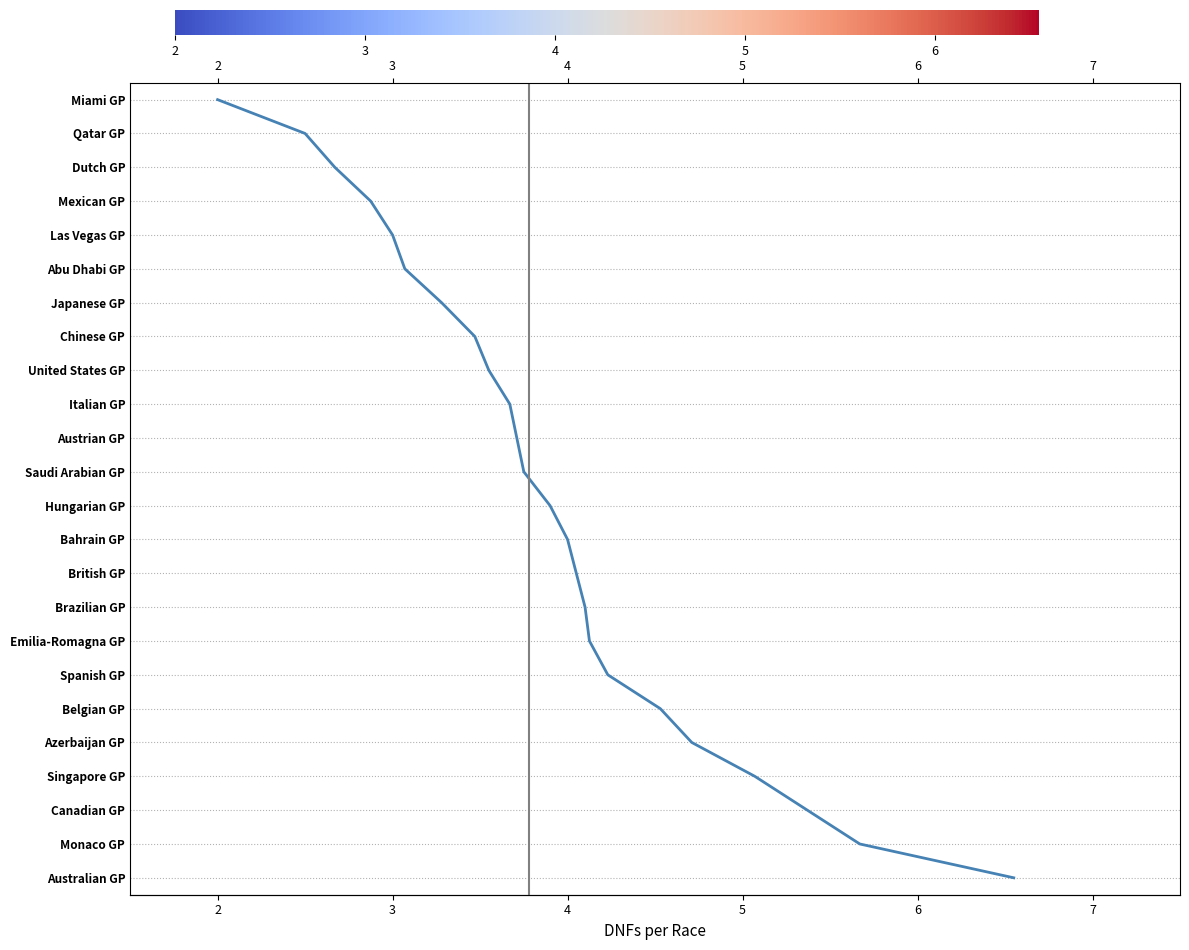

Read the value at 5, to the nearest 5.

5